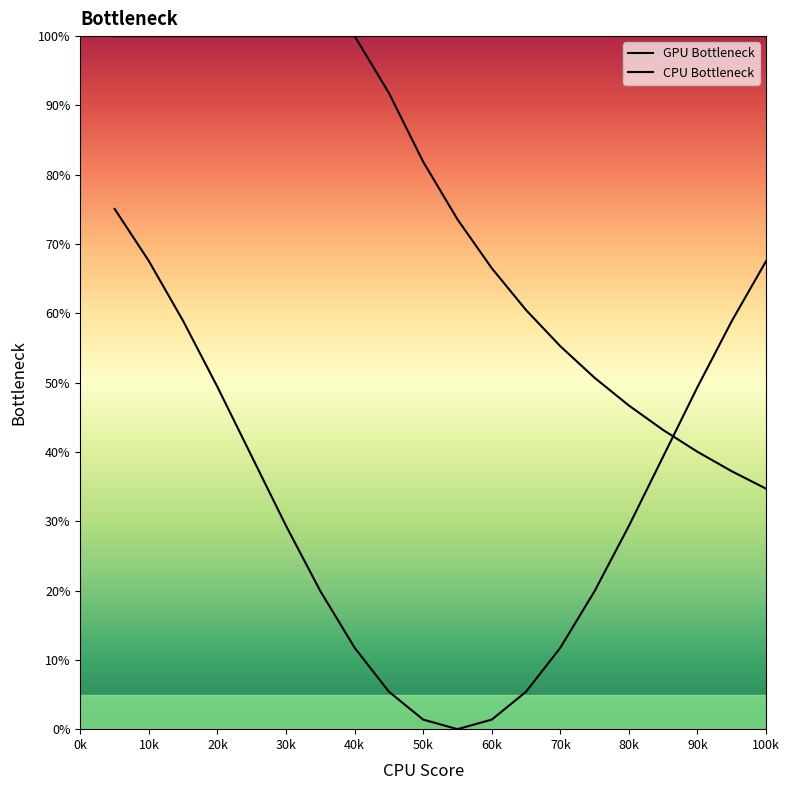

The value of GPU Bottleneck at 10k is 25.4. True or false?

False